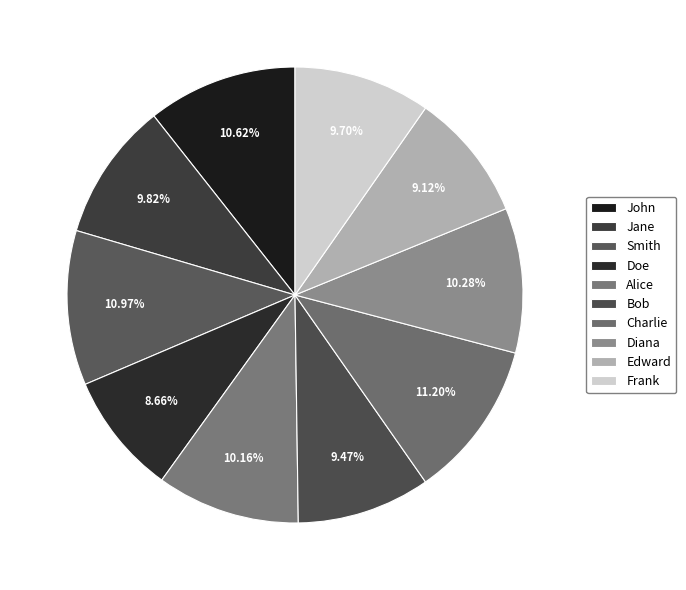

Rank the categories by value from highest to lowest.

Charlie, Smith, John, Diana, Alice, Jane, Frank, Bob, Edward, Doe